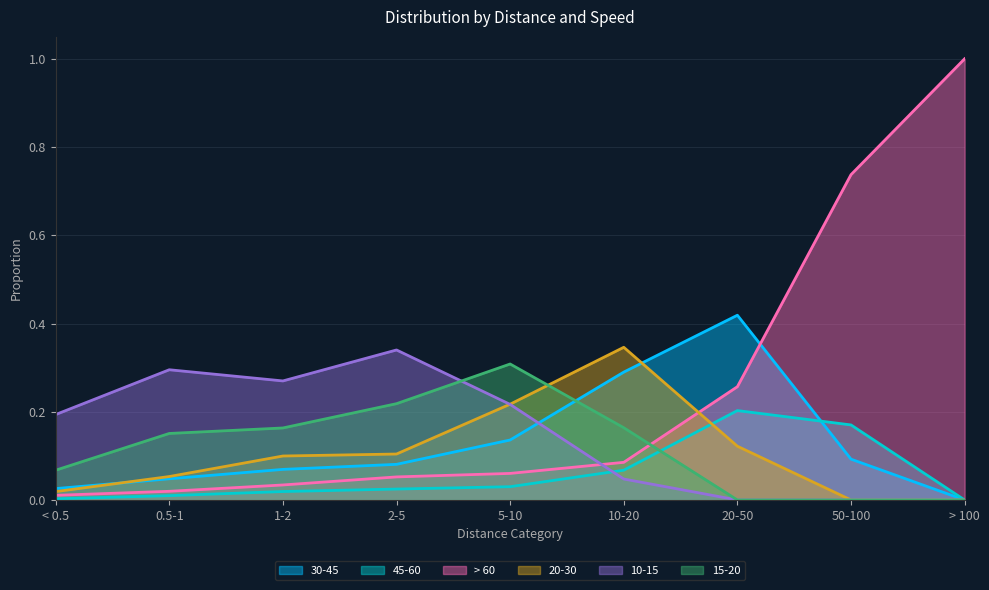

Which series has the largest range (max minus min)?

> 60